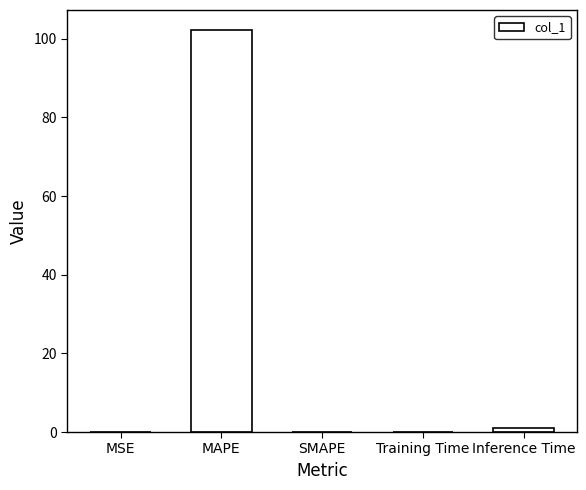

The value at SMAPE is 49.2. True or false?

False